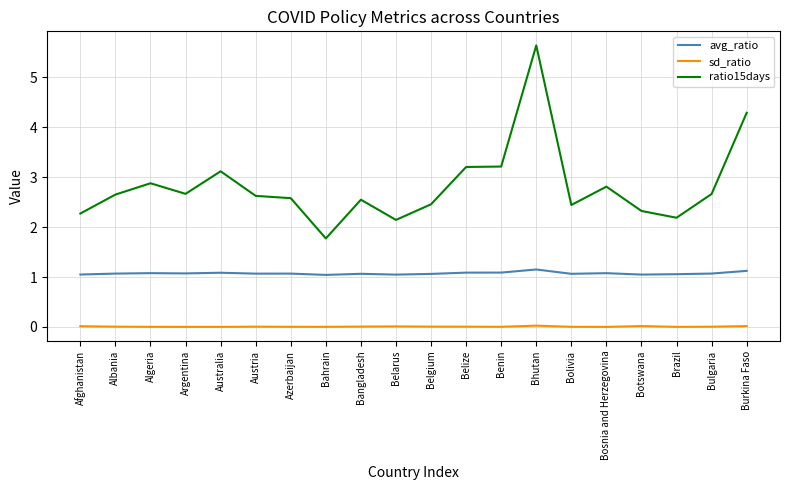

True or false: ratio15days and sd_ratio cross at least once.

False